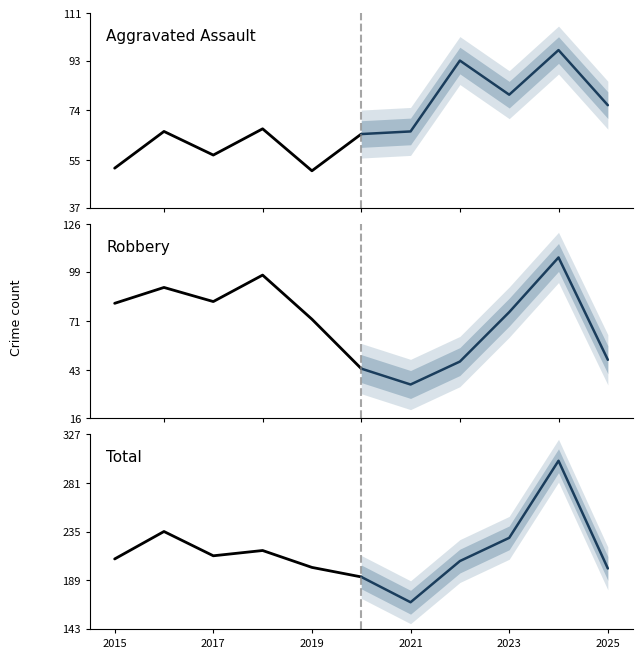

The Robbery (projection) series shows 46 at 2021. True or false?

False